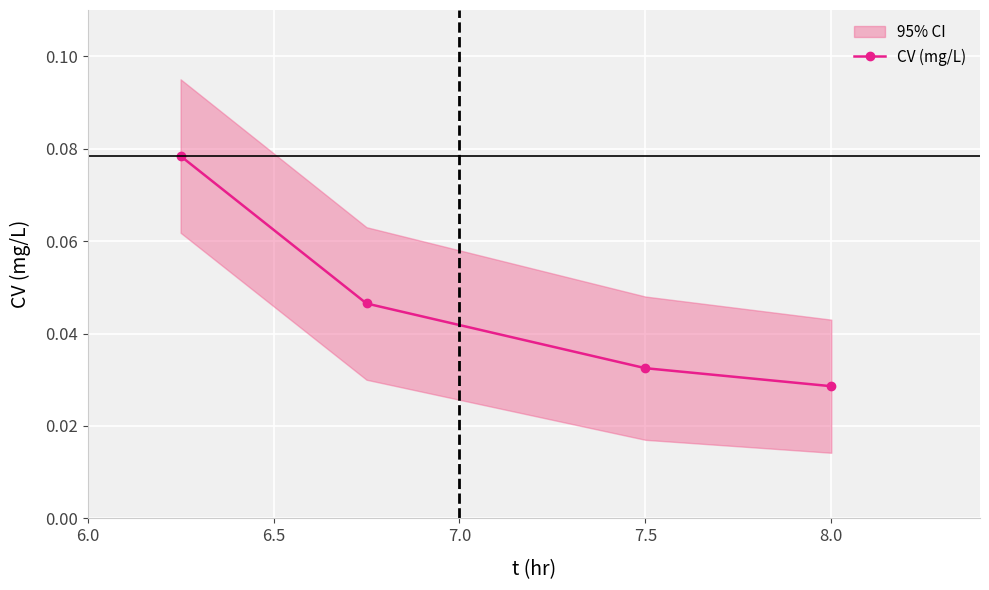

True or false: CV (mg/L) has more than 2 points higher than both neighbors.

False